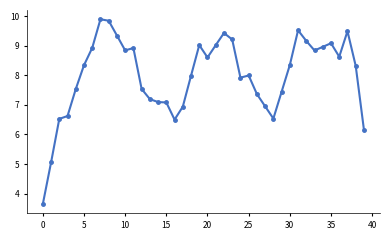

How many distinct data groups are displayed?

1